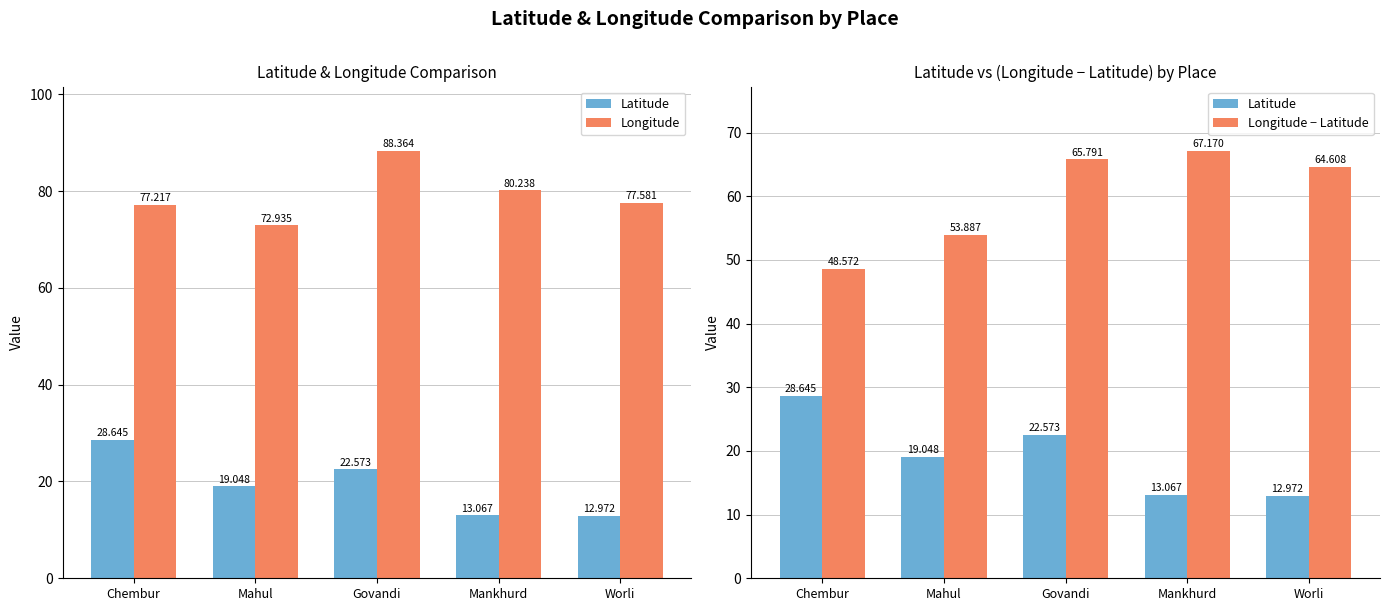

Rank the series by their maximum value, from lowest to highest.

Latitude, Longitude − Latitude, Longitude